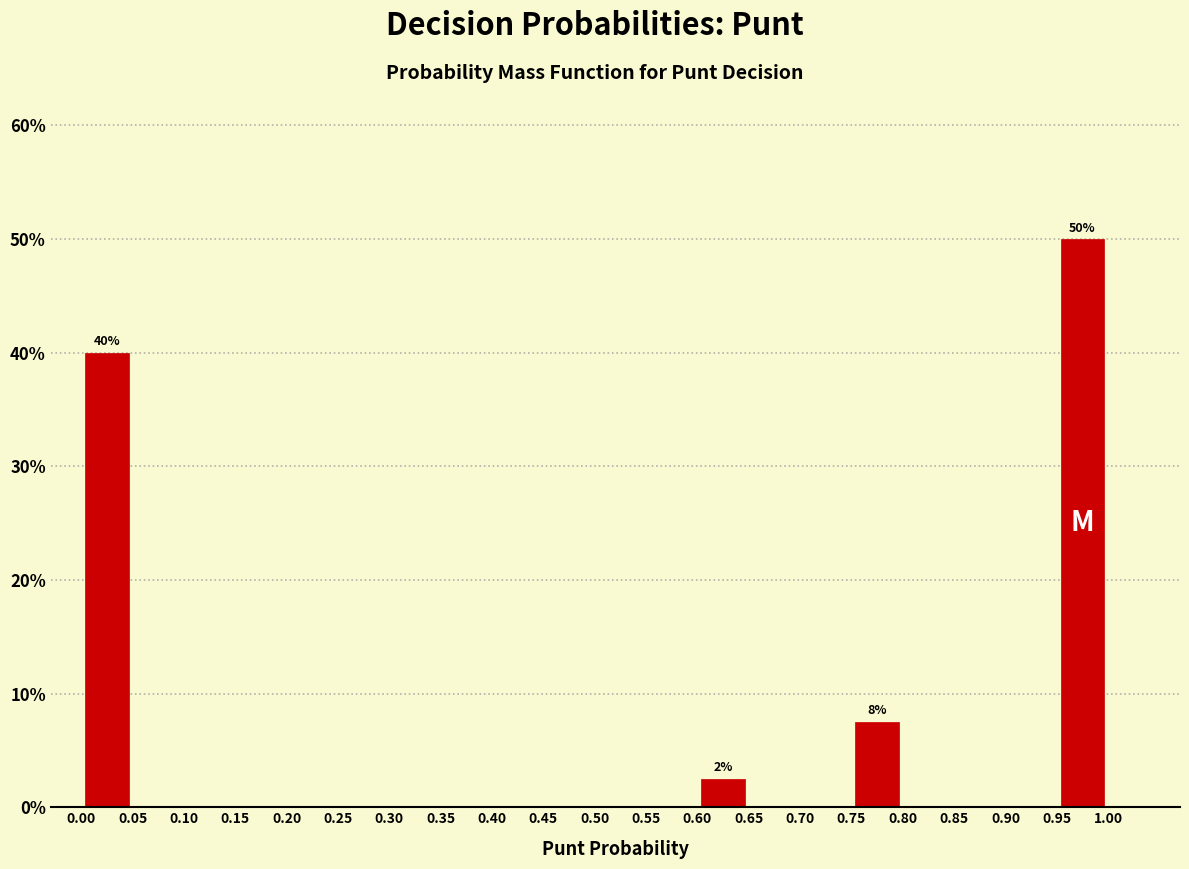

Over which range of the x-axis is the bar tallest?

0.95 to 1.00